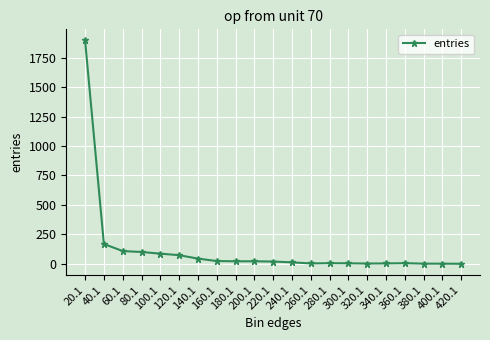

At which label is the value closest to 948?

40.1